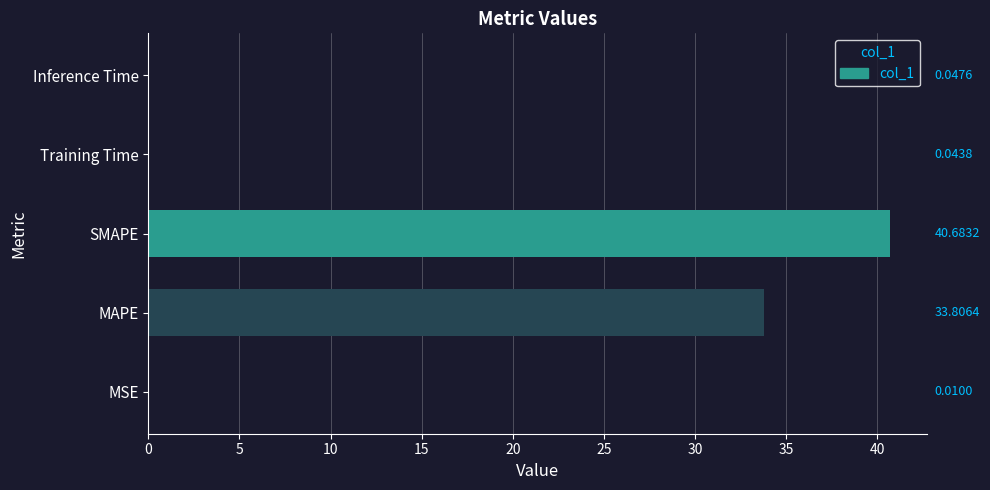

Where is the data nearest to the value 20?

MAPE